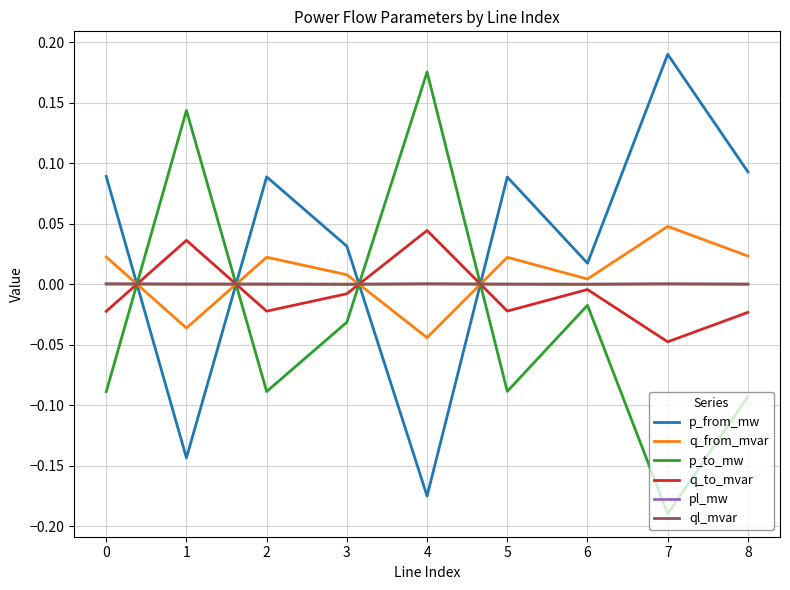

Is it true that ql_mvar equals 0.0 at 1?

True